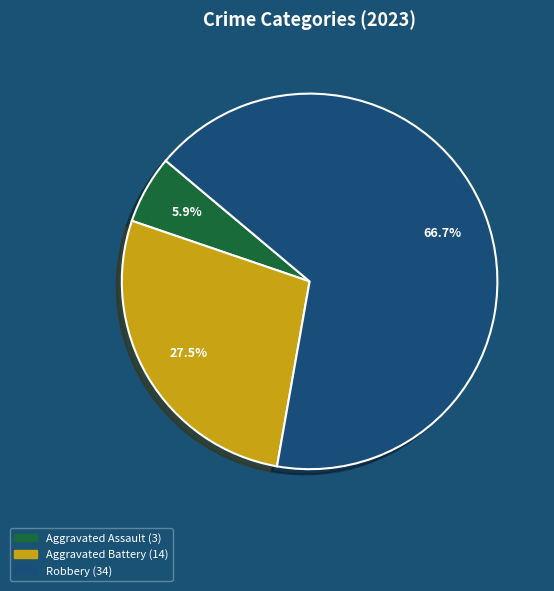

Is there a majority slice in this chart?

Yes